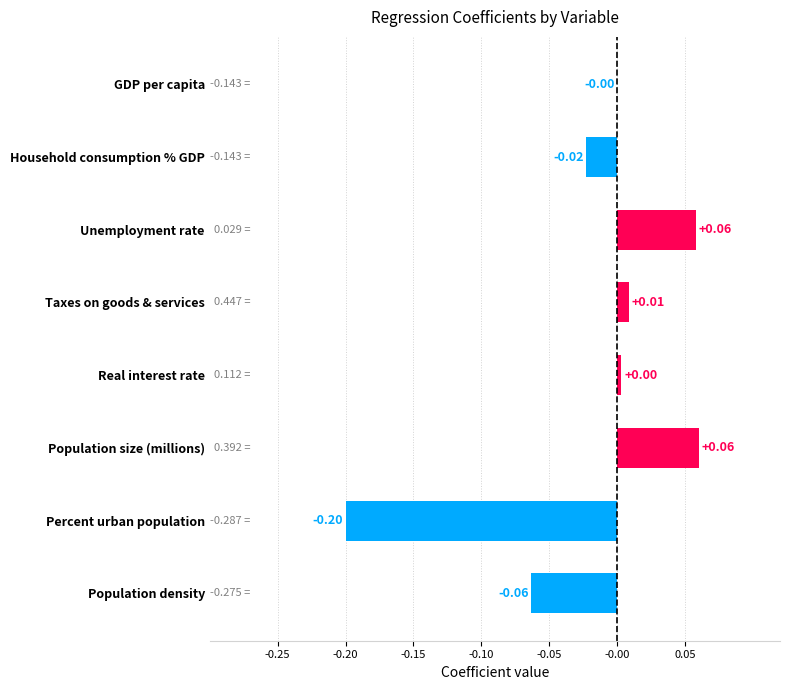

What is the change in value from Percent urban population to GDP per capita?

+0.2